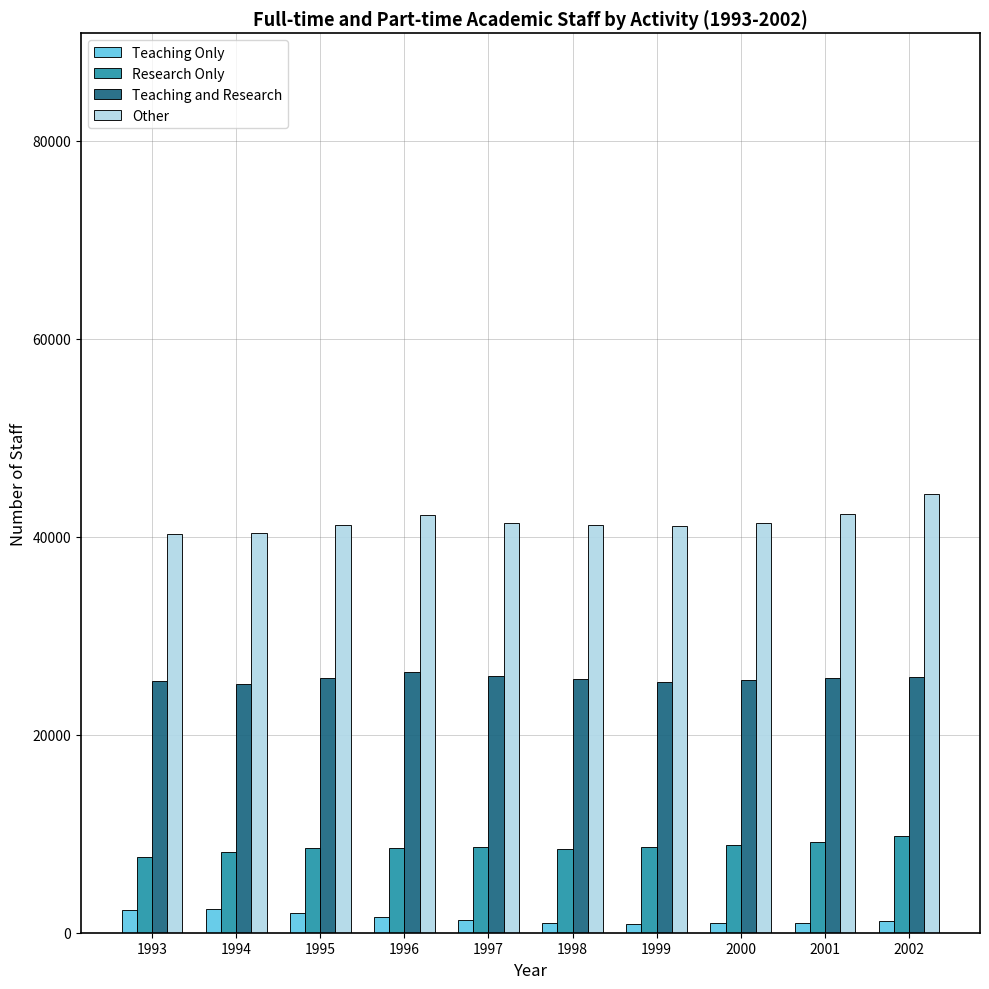

Which series has the largest total across all categories?

Other